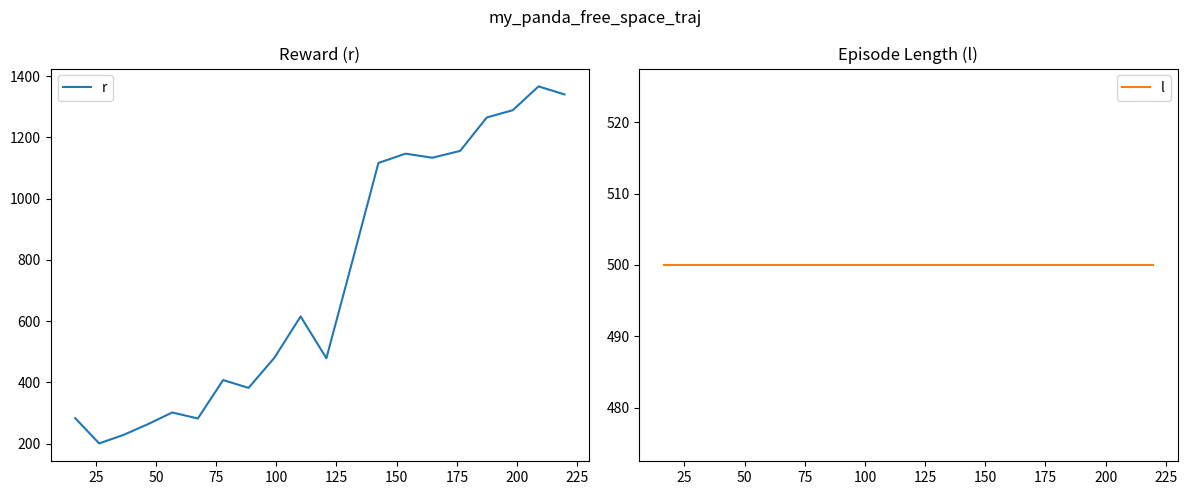

What is the lowest value of the r series?

200.8